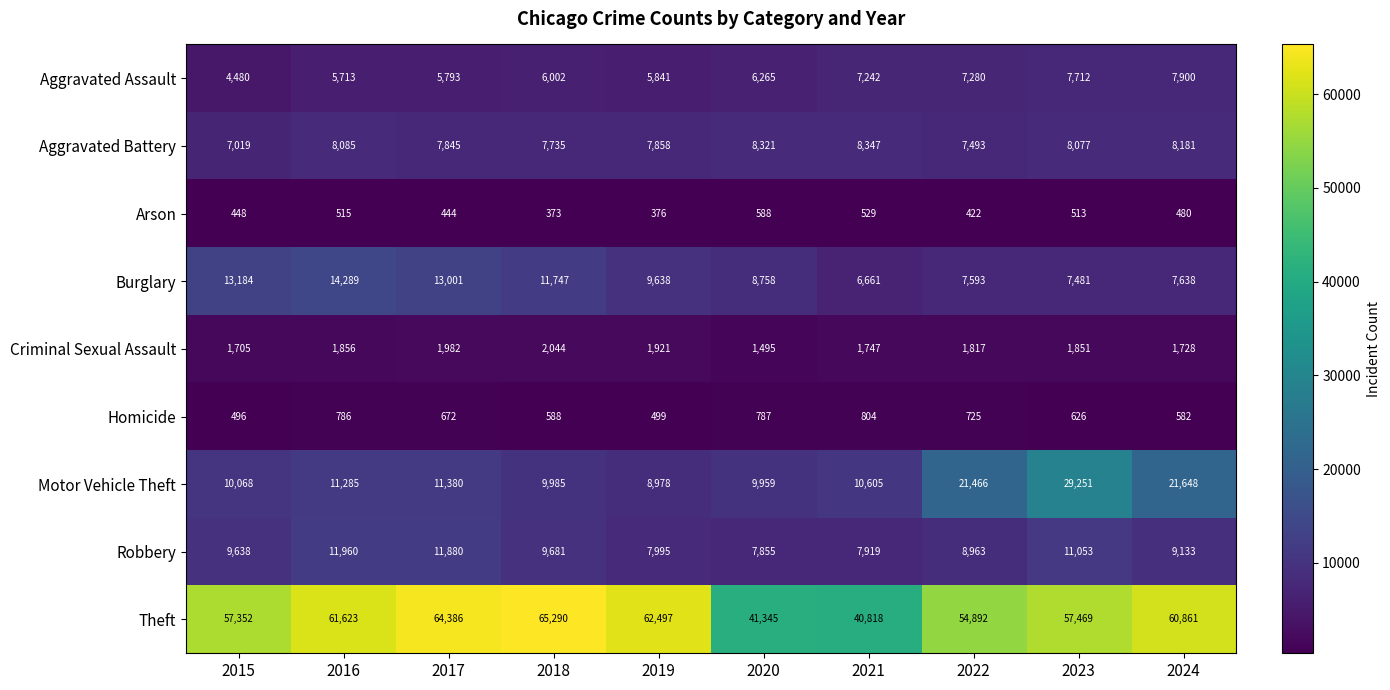

Is it true that Theft equals 54892 at 2022?

True